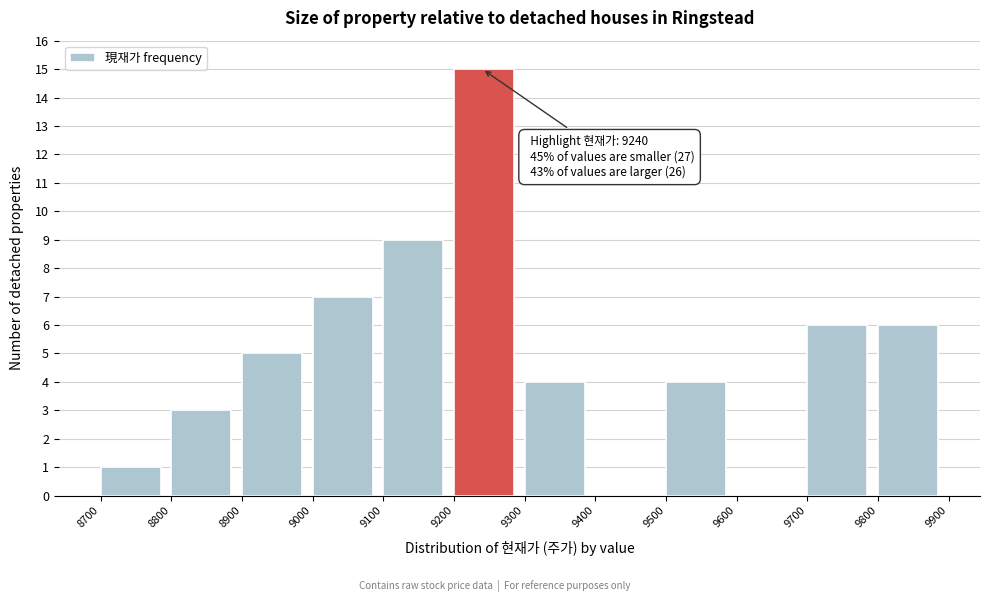

Which range on the x-axis has the tallest bar?

9200 to 9300